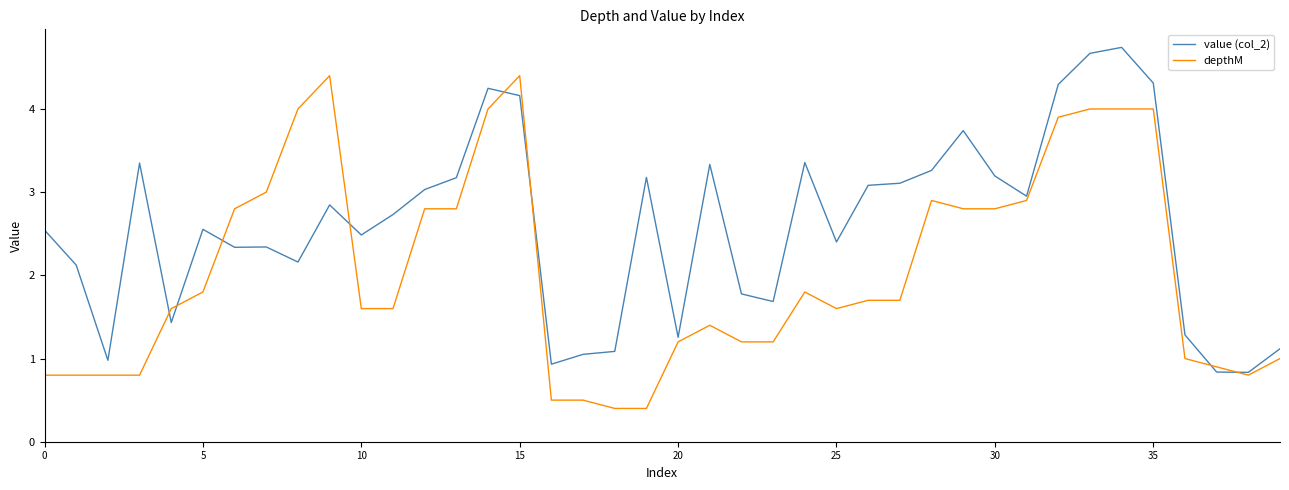

What is the minimum value for value (col_2)?

0.8